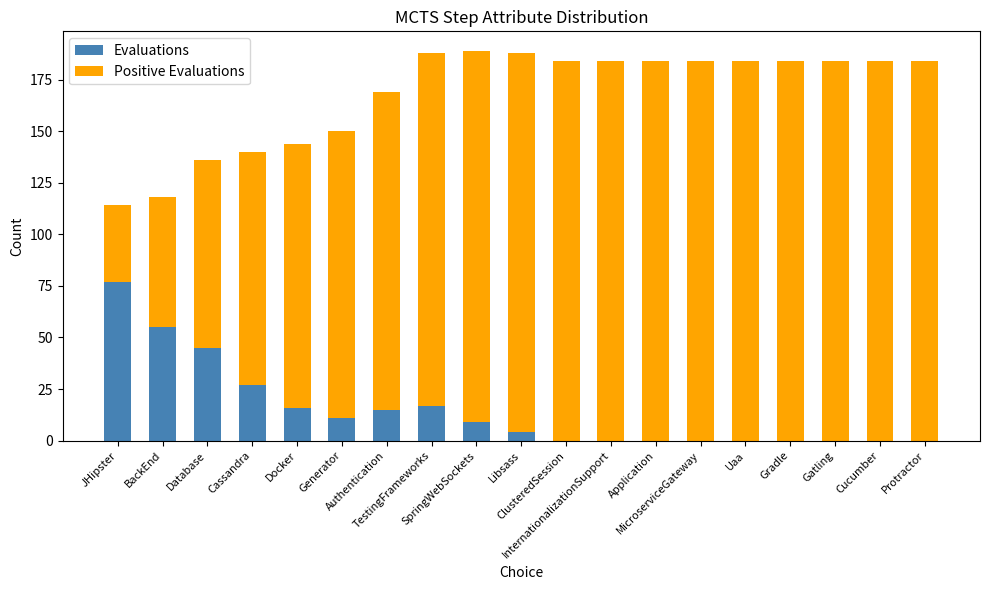

What is the sum of all Evaluations values?

276